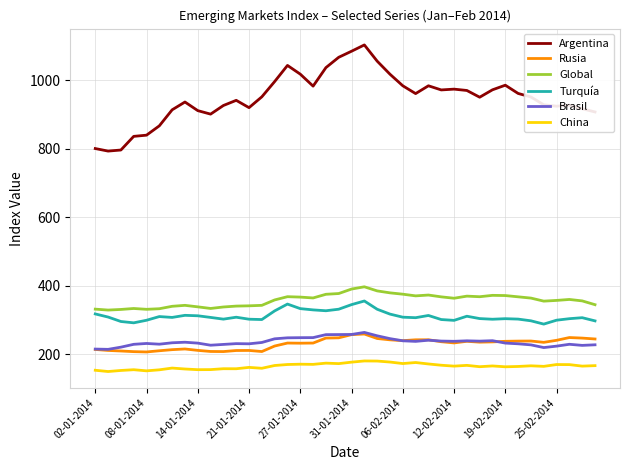

Which series has the largest total across all categories?

Argentina